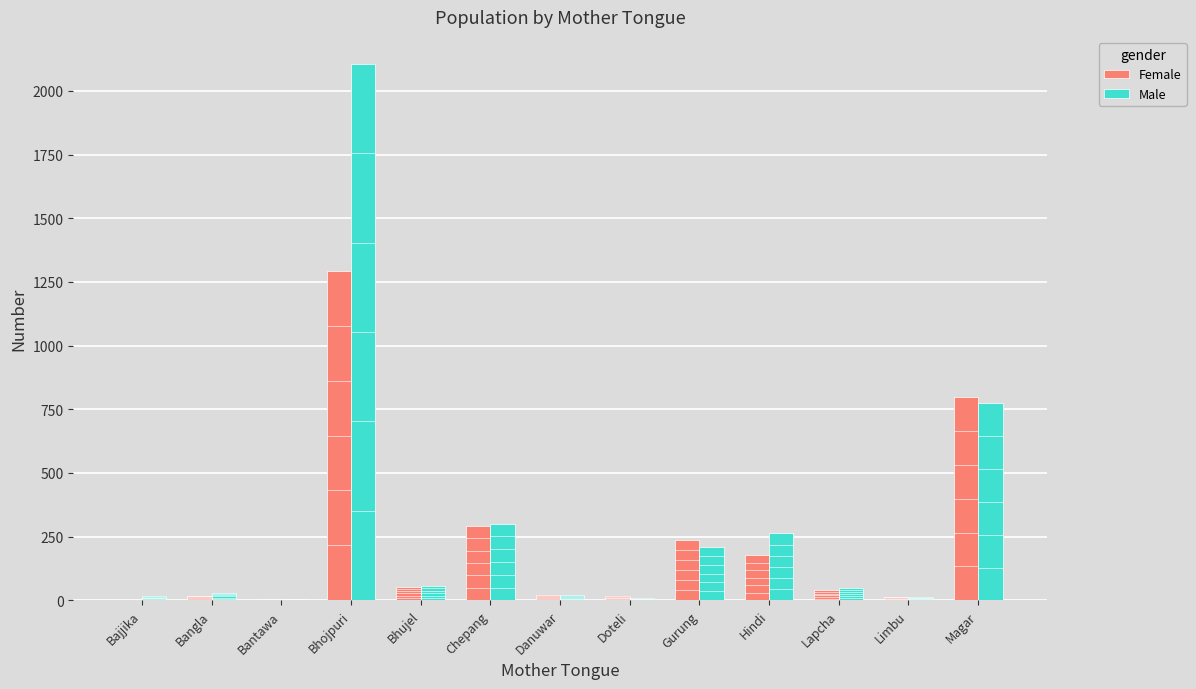

How many data points in Female are above 39?

6